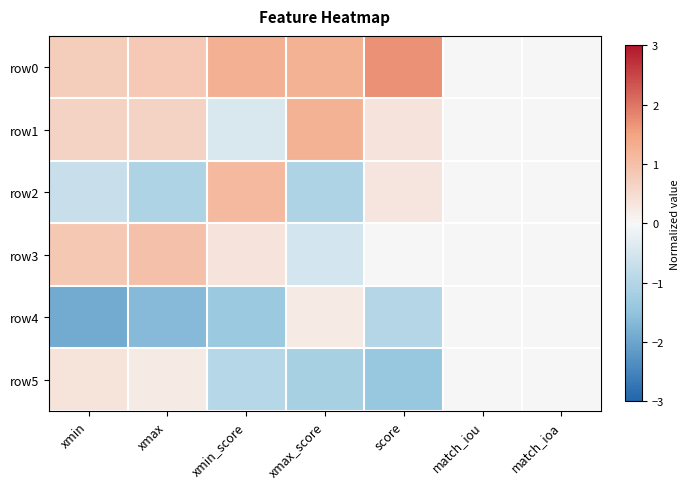

Count the number of data series in this chart.

6